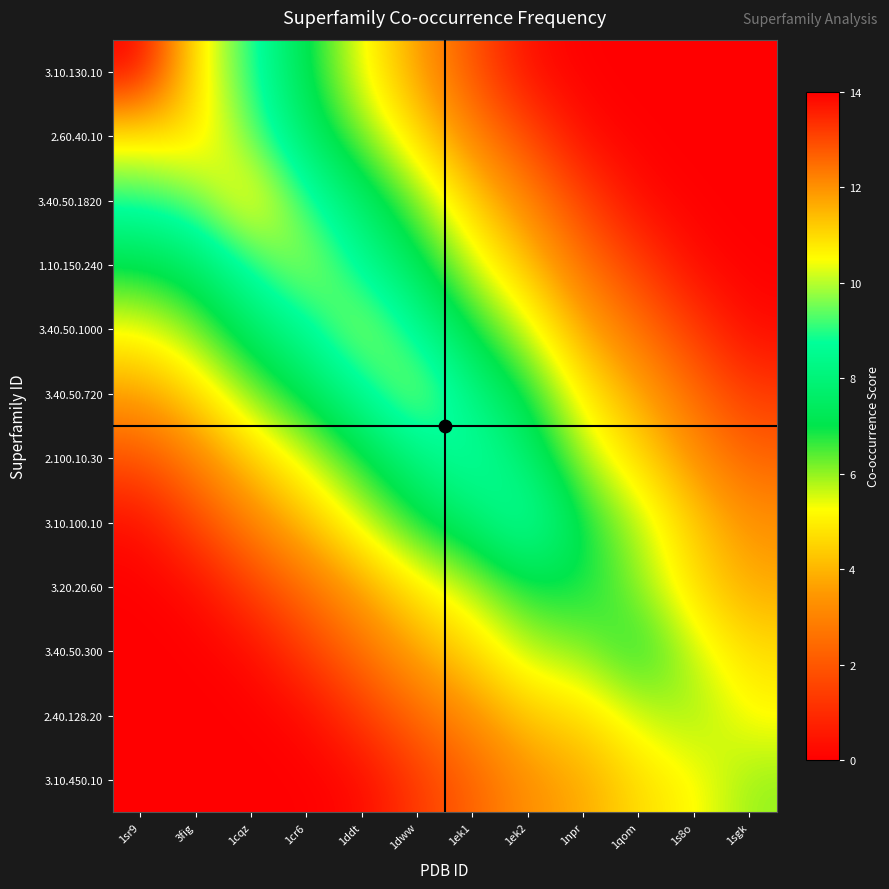

What is the spread (max minus min) of values at 1dww?

8.7